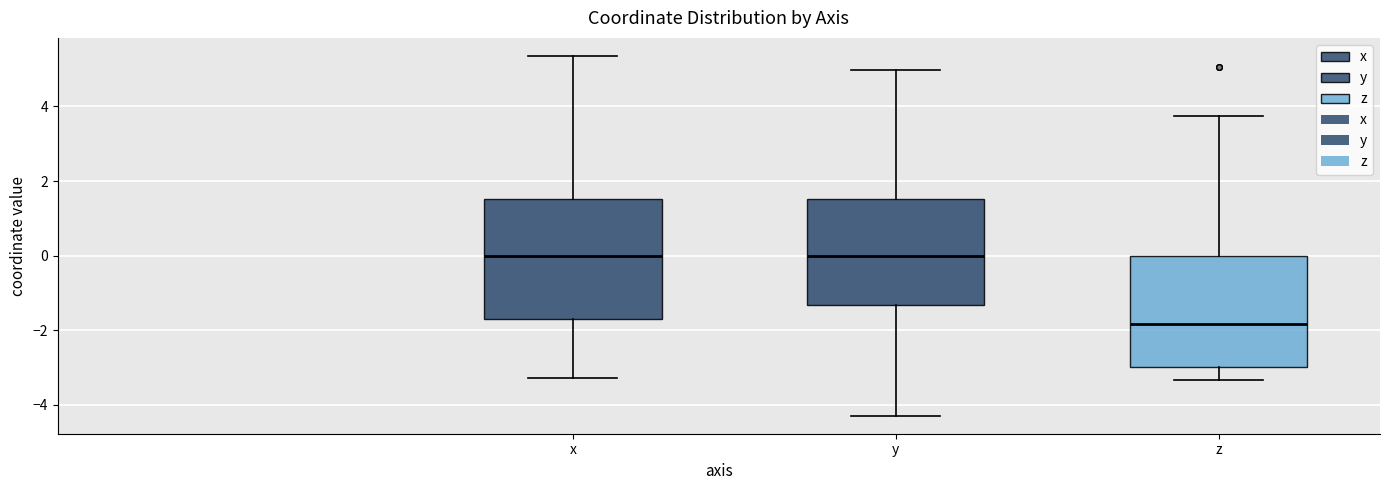

Where does the median line of the box for z sit on the y-axis? The values are not printed on the chart, so give them approximately, as read against the axis.

-1.8